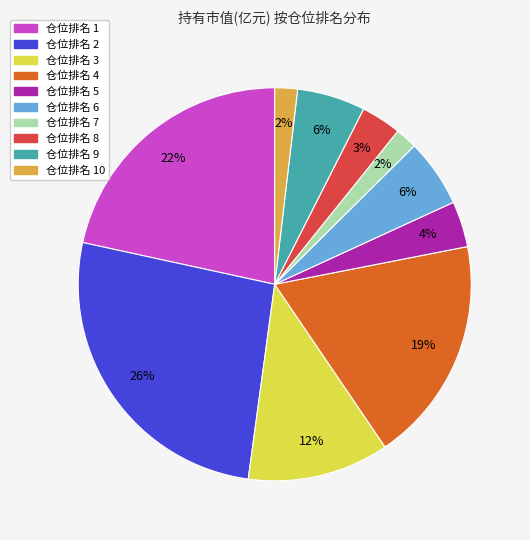

To the nearest percent, what is the average slice percentage?

10%